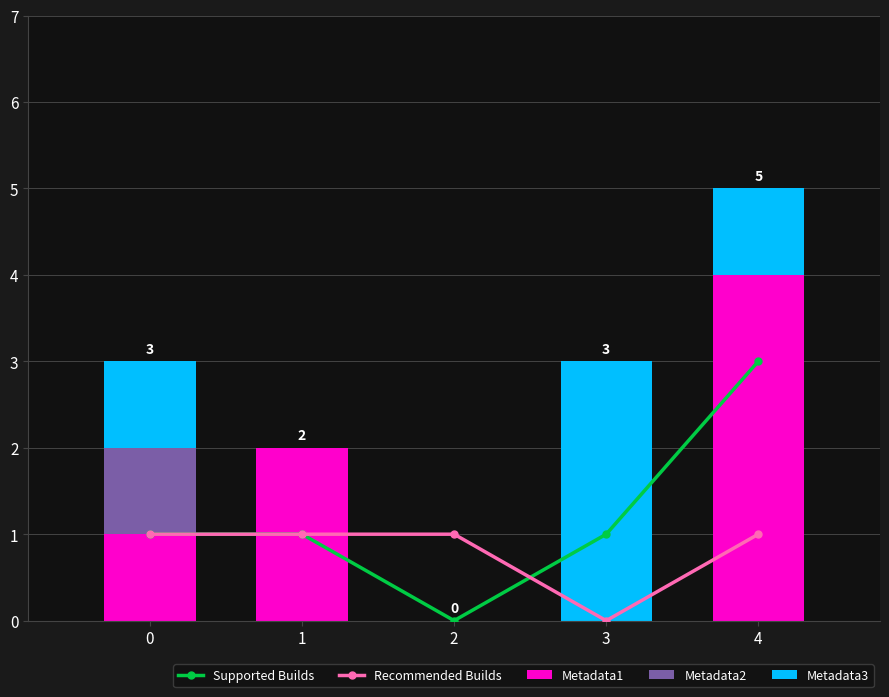

How many positive values does the Supported Builds series have?

4